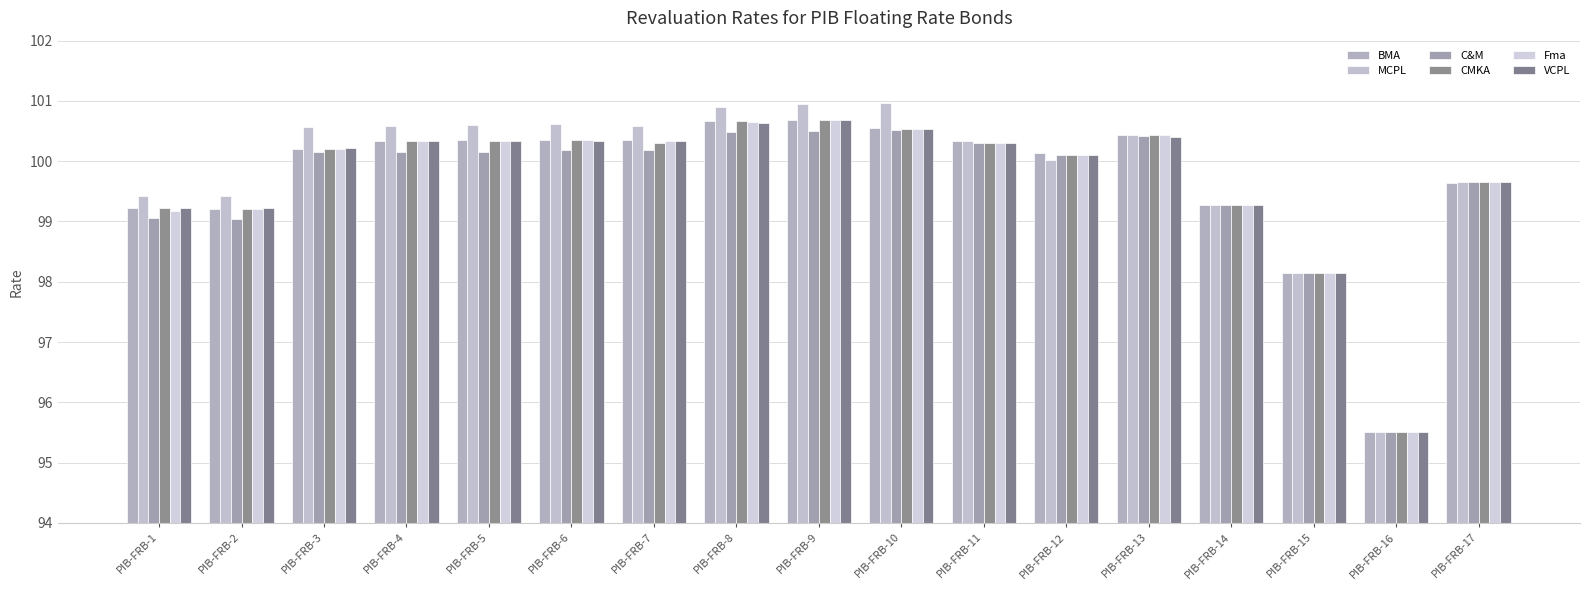

Is it true that VCPL equals 100.6 at PIB-FRB-8?

True